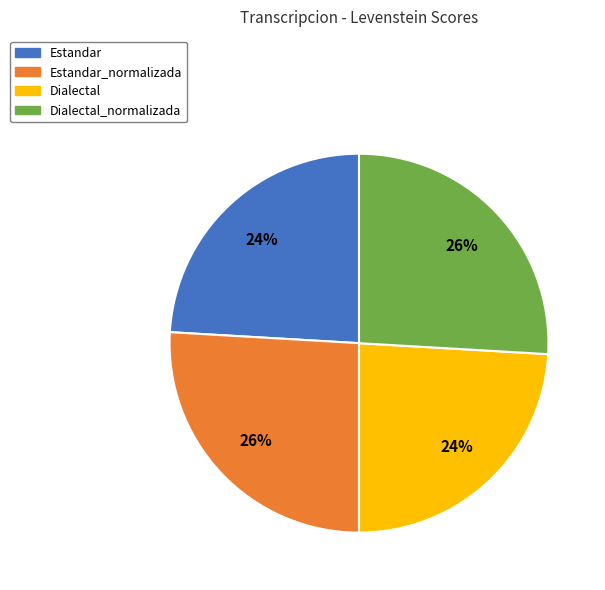

Is there any slice that represents more than half of the pie?

No